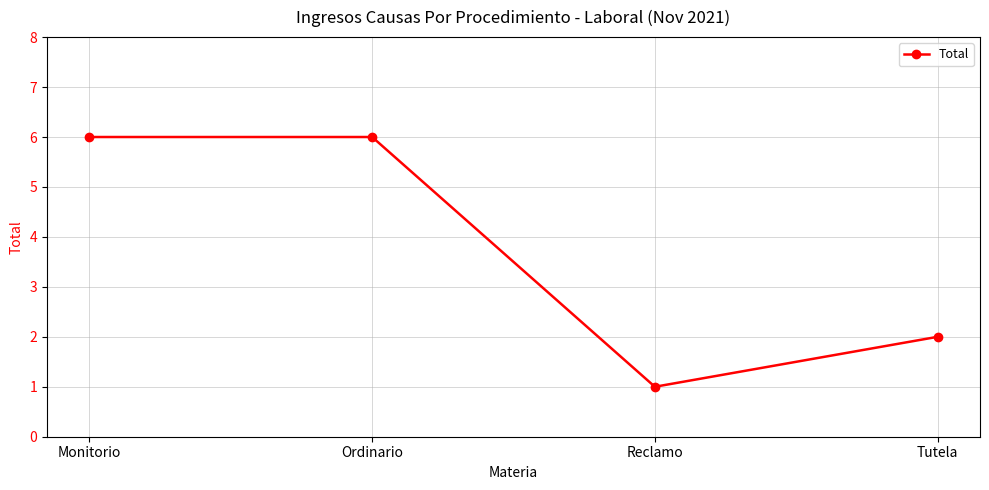

What is the greatest value displayed?

6